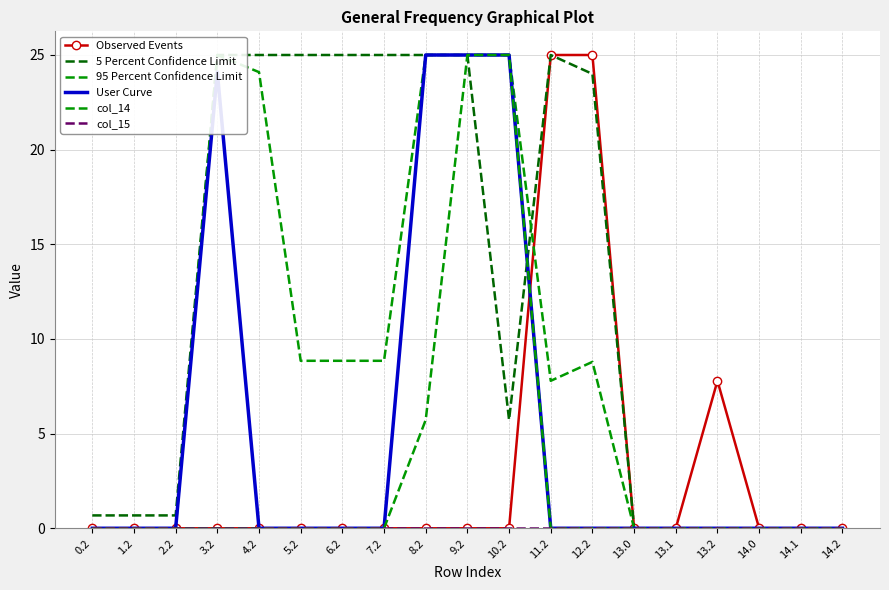

Which series changed the most between 10.2 and 14.0?

95 Percent Confidence Limit